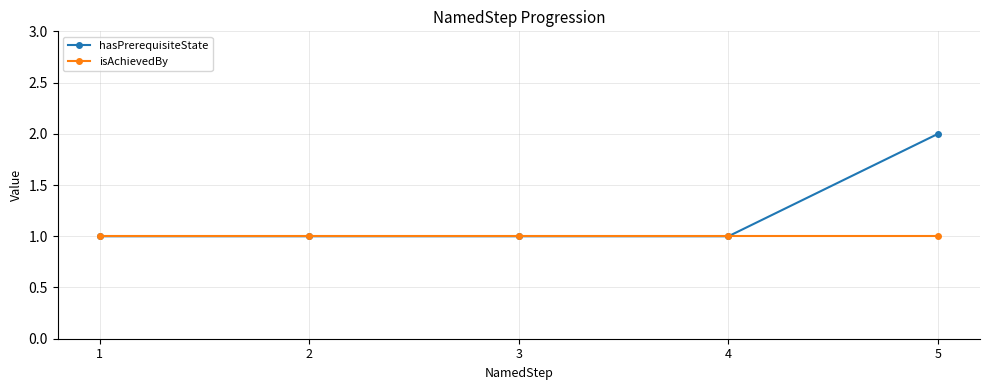

At which category does the chart reach its peak across all series?

5